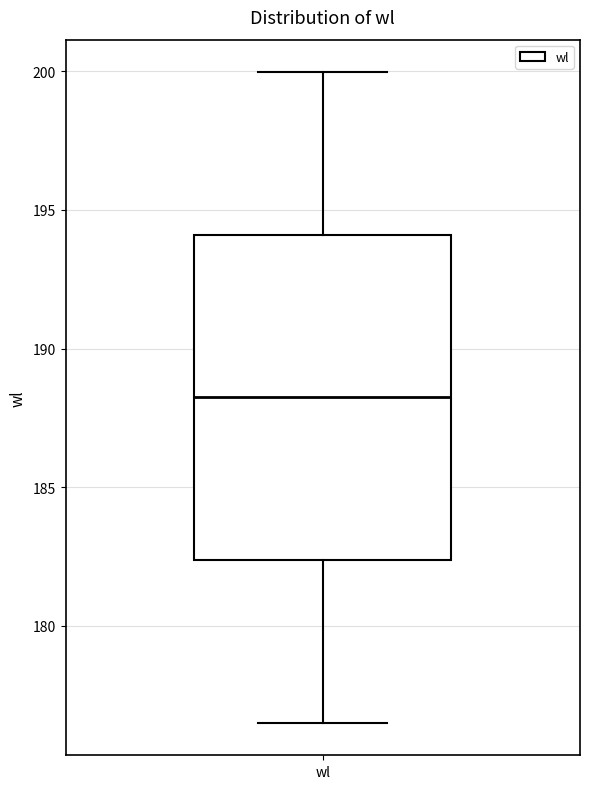

Where does the lower whisker of the box for wl end on the y-axis? The values are not printed on the chart, so give them approximately, as read against the axis.

176.5